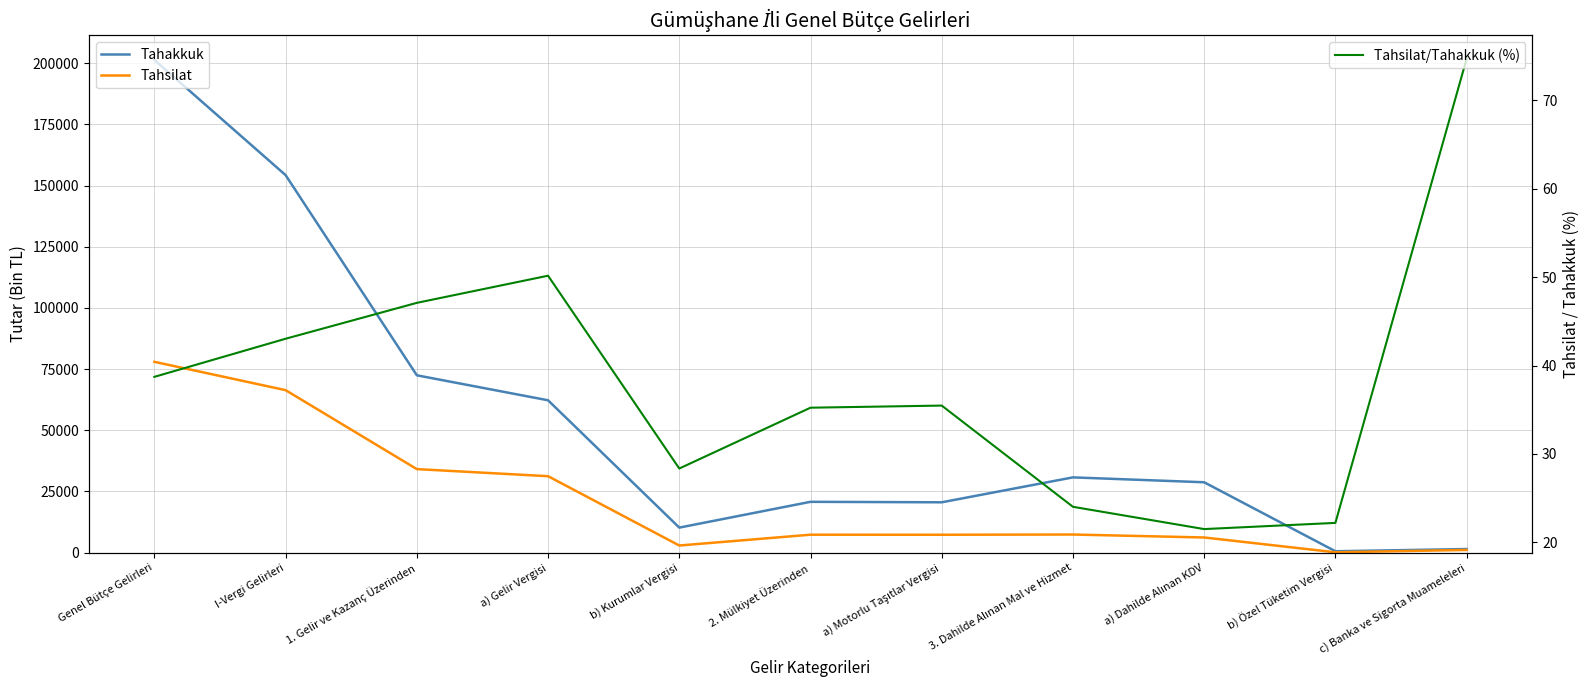

What is the highest value of the Tahsilat/Tahakkuk (%) series?

74.7